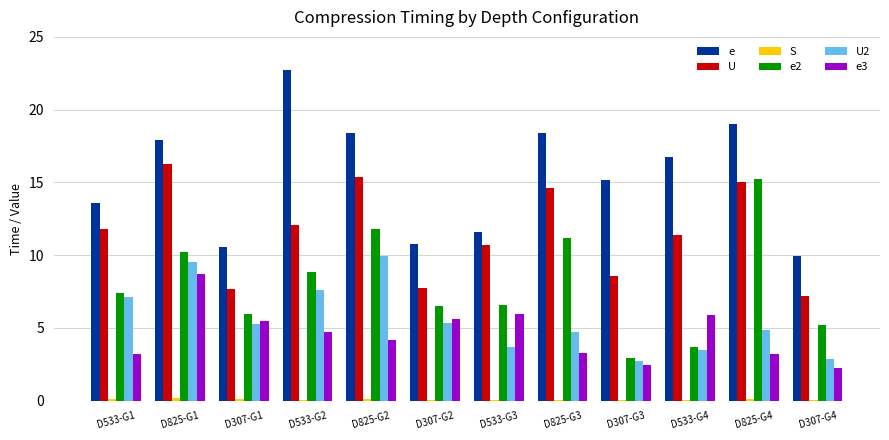

Which category has the highest value in the U series?

D825-G1